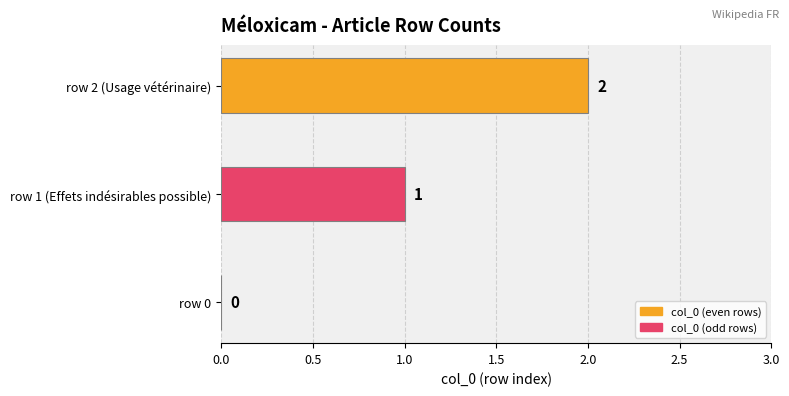

The value at row 2 (Usage vétérinaire) is 2. True or false?

True